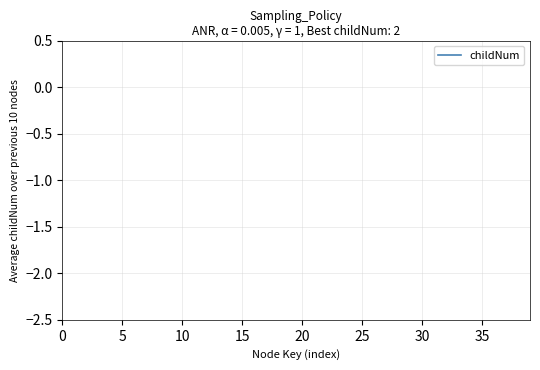

Does the chart display data point markers on the line(s)?

No